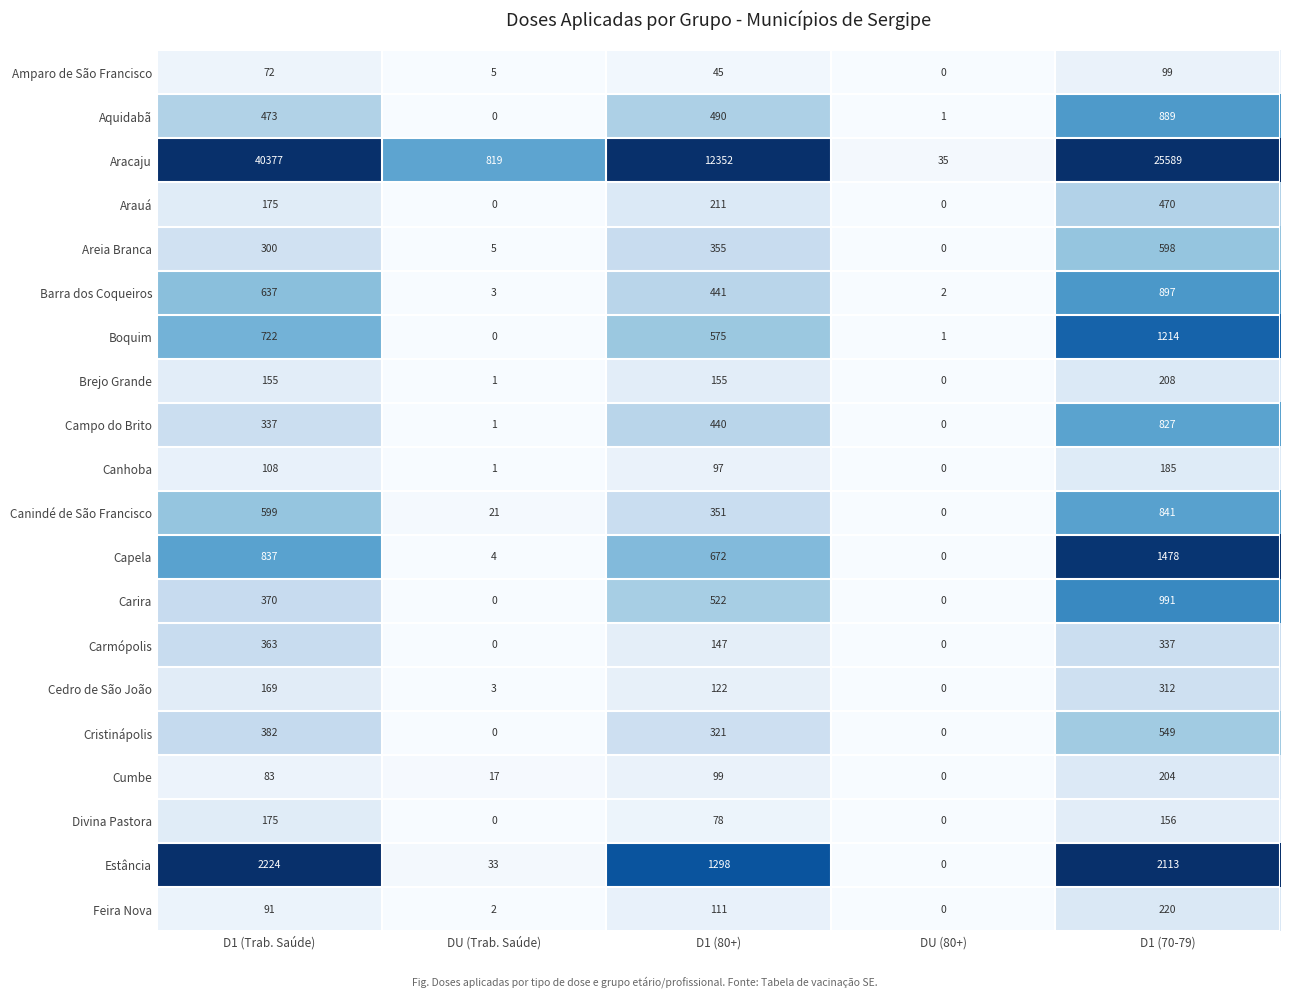

What is the spread (max minus min) of values at D1 (Trab. Saúde)?

40305